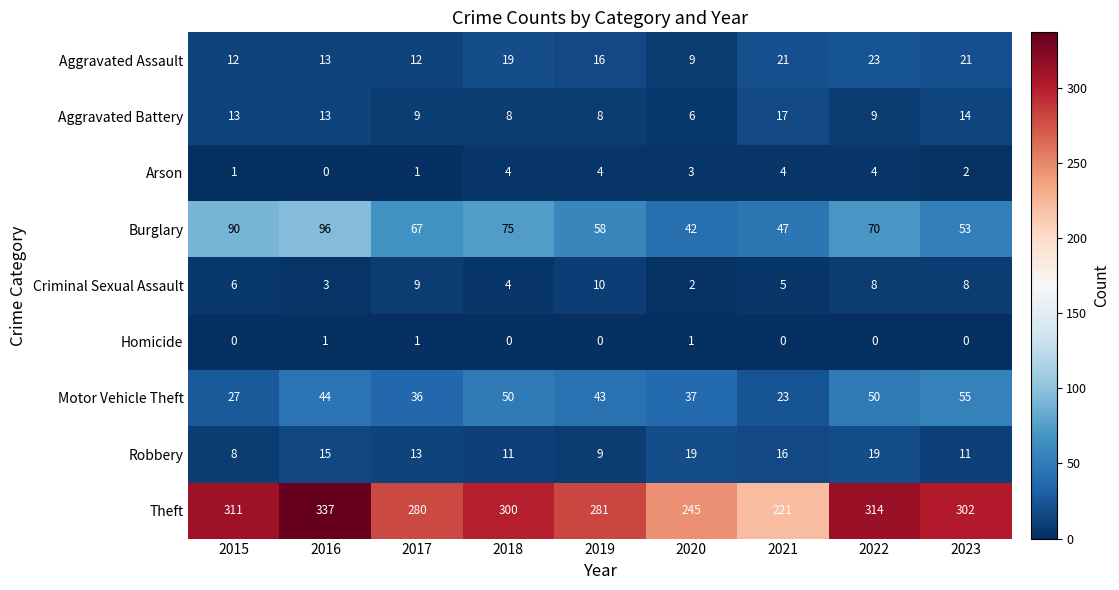

The Burglary series shows 91 at 2023. True or false?

False